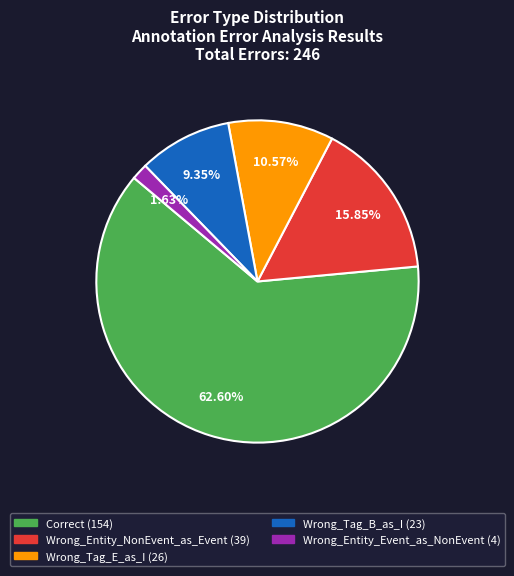

Between Wrong_Entity_NonEvent_as_Event and Wrong_Tag_E_as_I, which is larger?

Wrong_Entity_NonEvent_as_Event